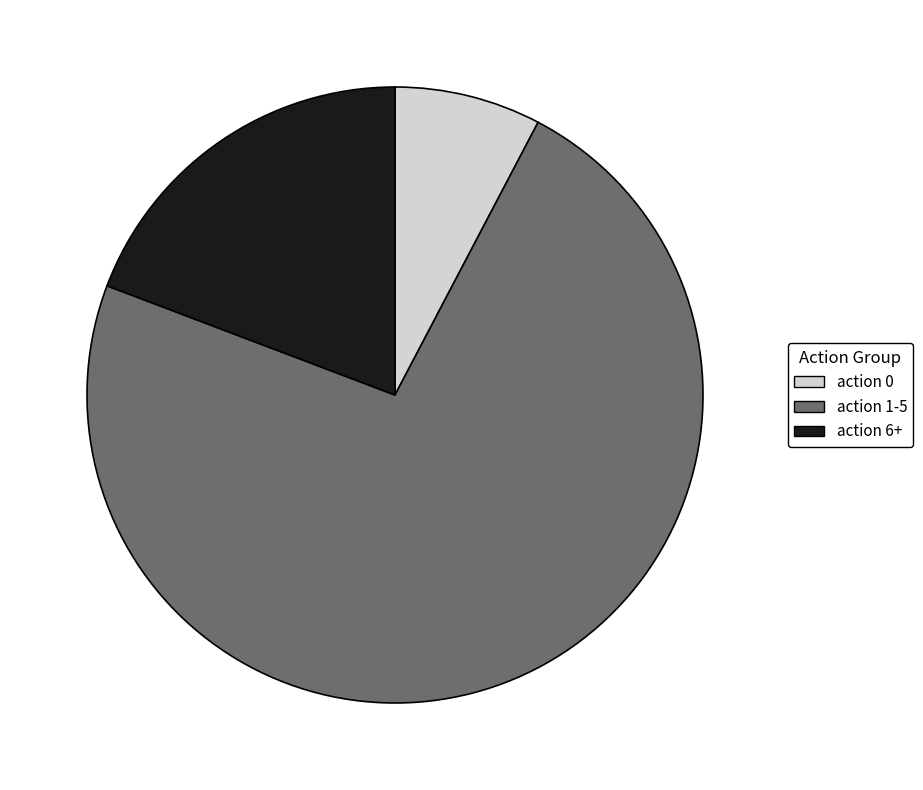

True or false: action 6+ accounts for 19% of the total.

True